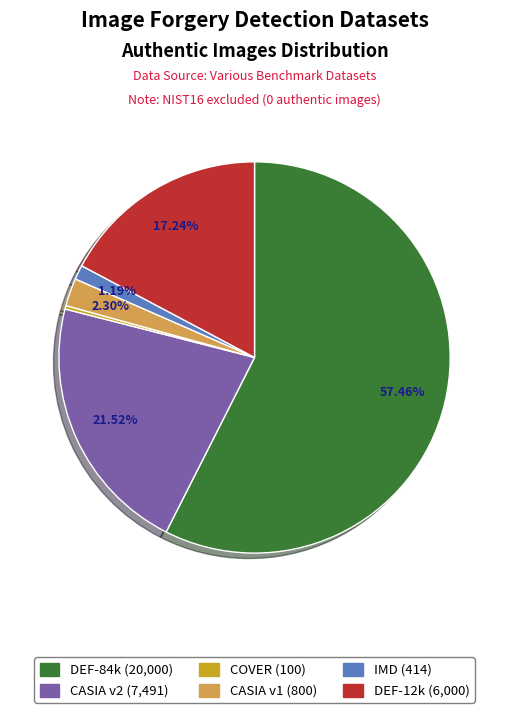

Is there any slice that represents more than half of the pie?

Yes